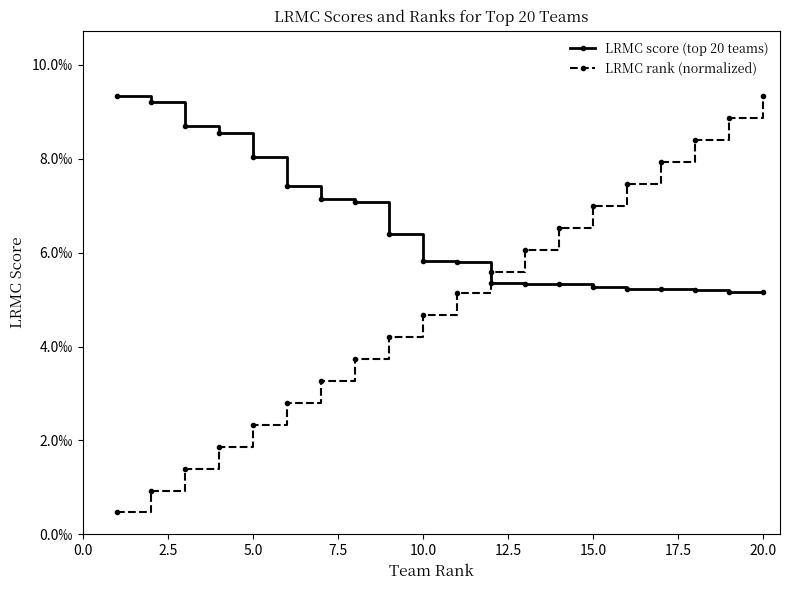

What are all the series names shown in the legend?

LRMC score (top 20 teams), LRMC rank (normalized)